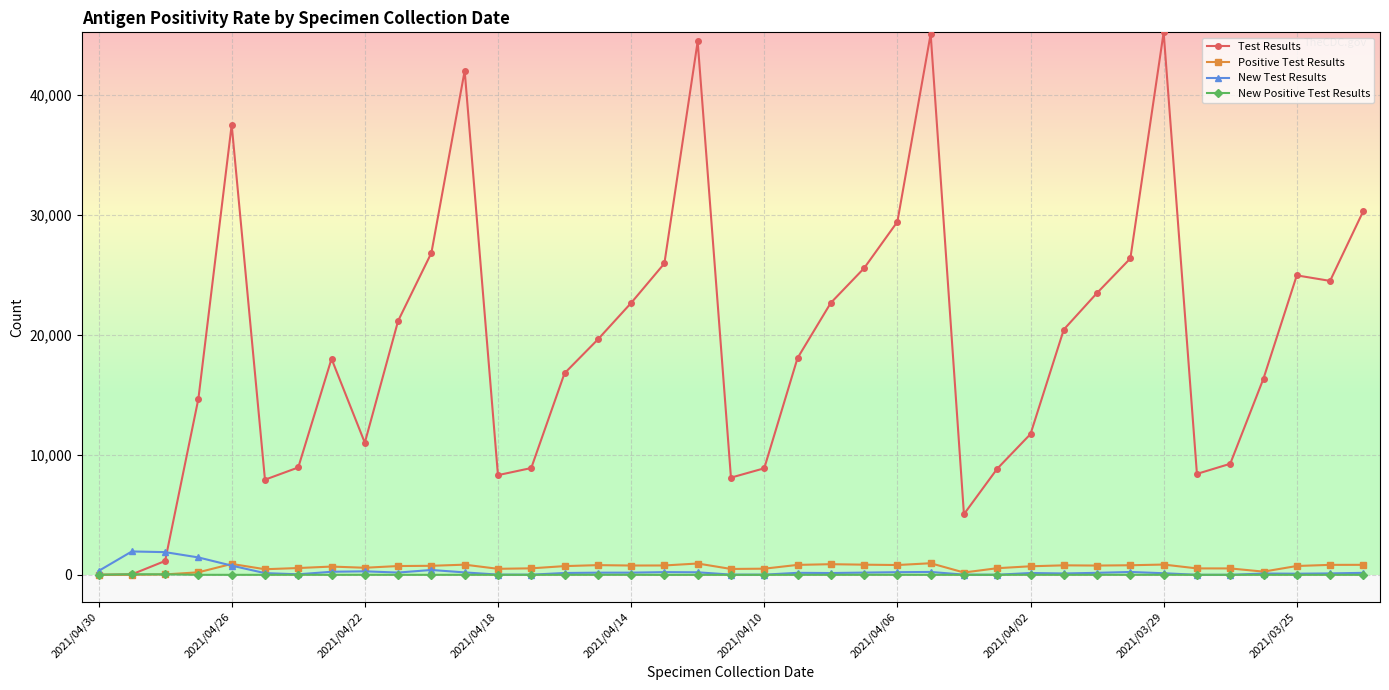

How many series are shown in this chart?

4